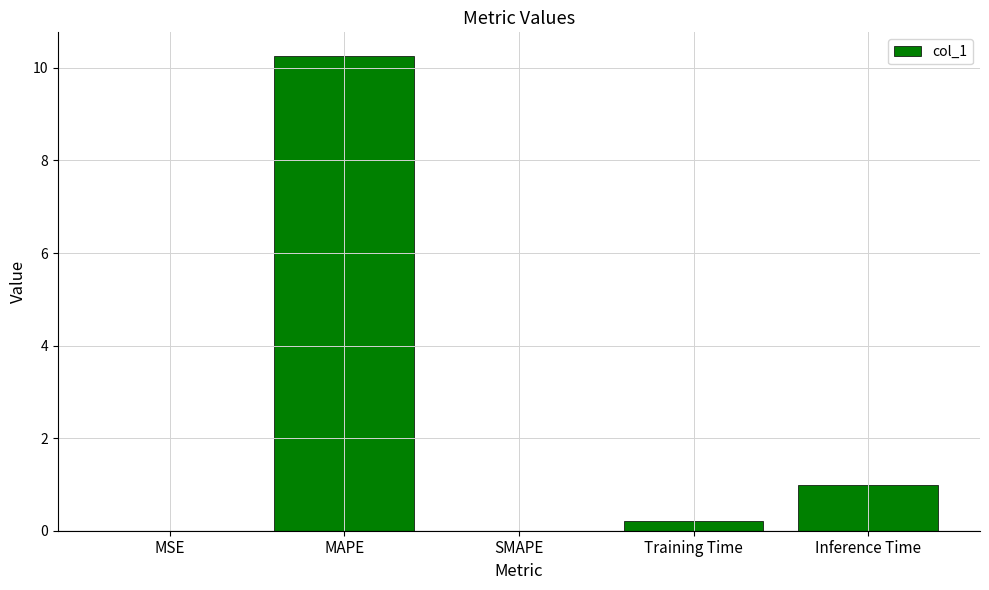

How many distinct data groups are displayed?

1